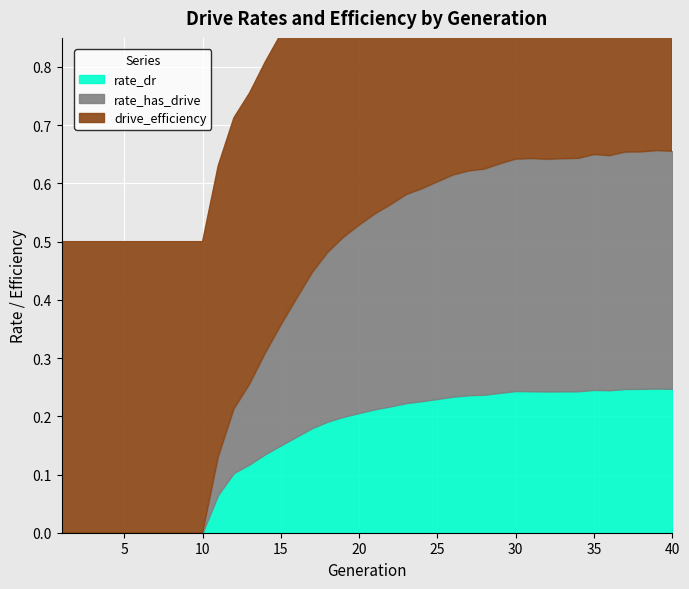

At how many categories does at least one series exceed 0?

40